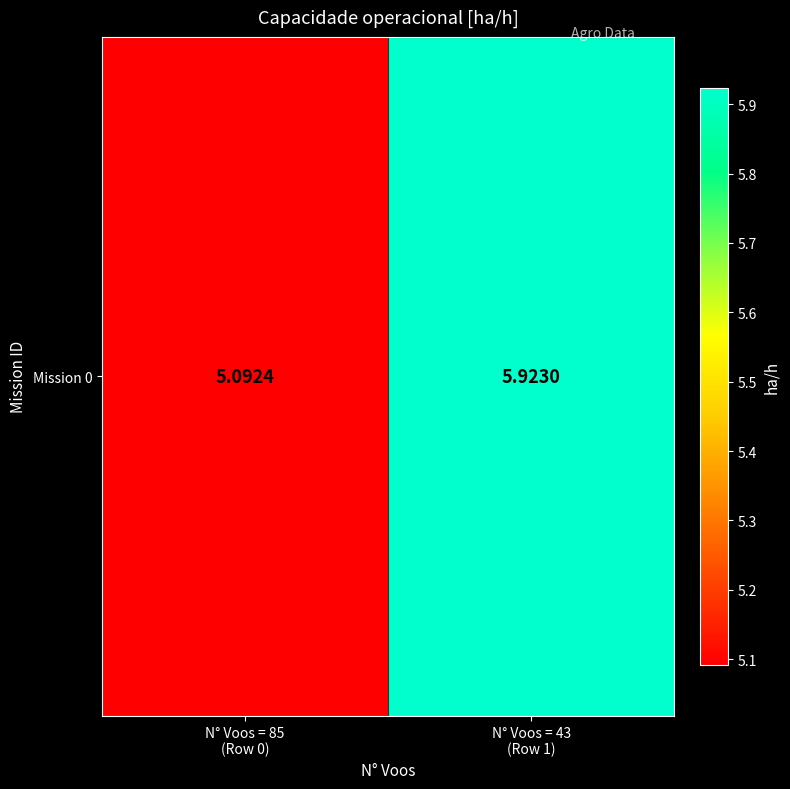

Reading left to right, transcribe all the data shown in this chart.

5.1	5.9